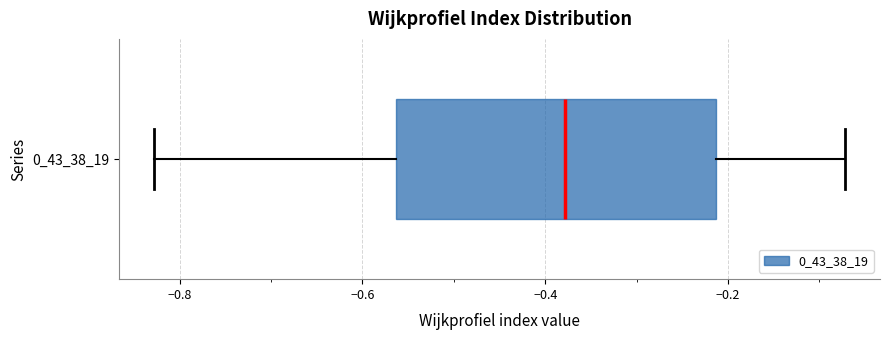

Read this box plot against the x-axis: the position of the median line, the range covered by the box, and the ends of both whiskers. The values are not printed on the chart, so give them approximately, as read against the axis.

median -0.38, box -0.56 to -0.22, whiskers -0.82 to -0.08